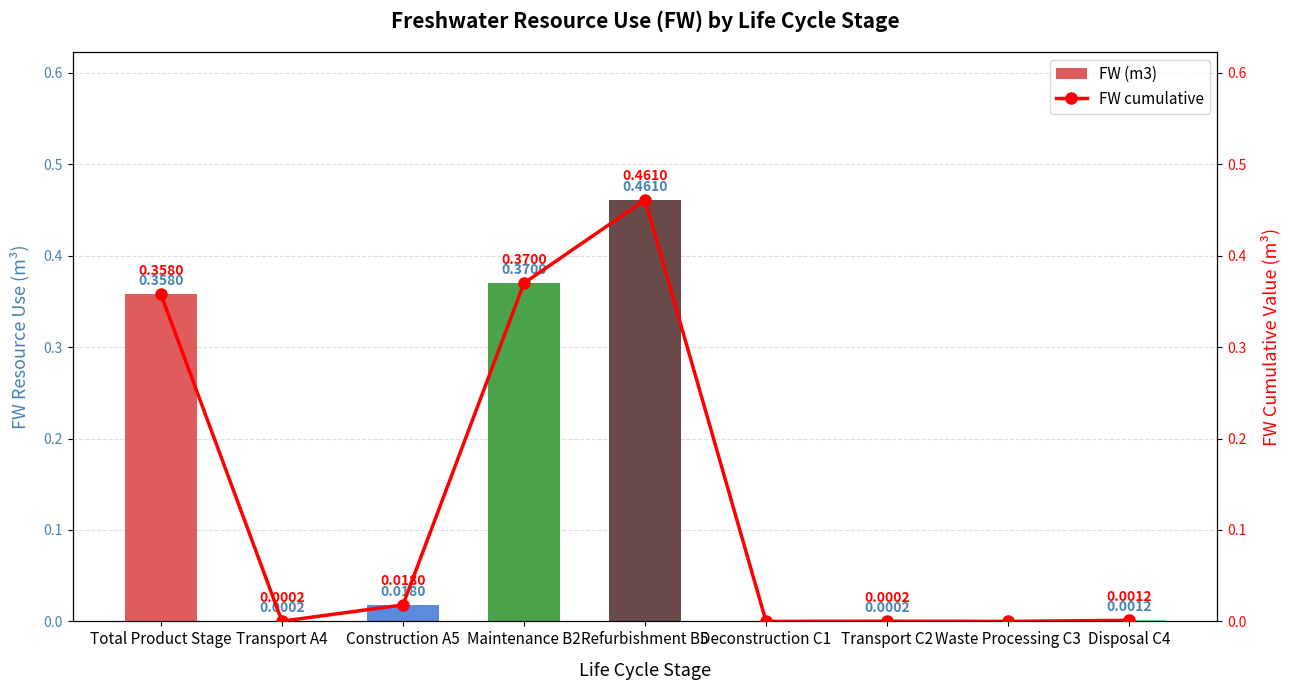

The value of FW (m3) at Total Product Stage is 0.4. True or false?

True